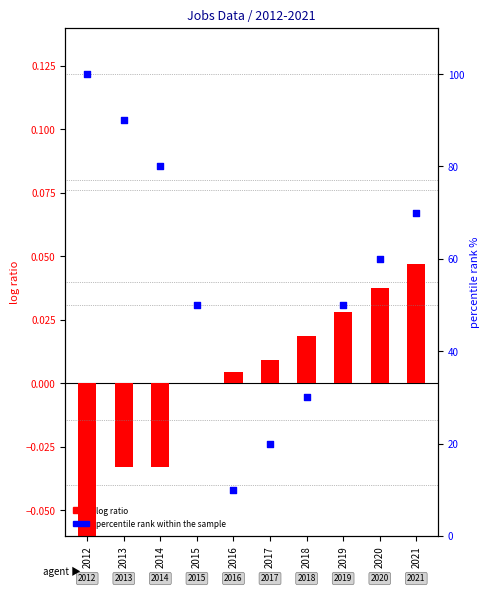

Which has a higher value, 2019 or 2012?

2012